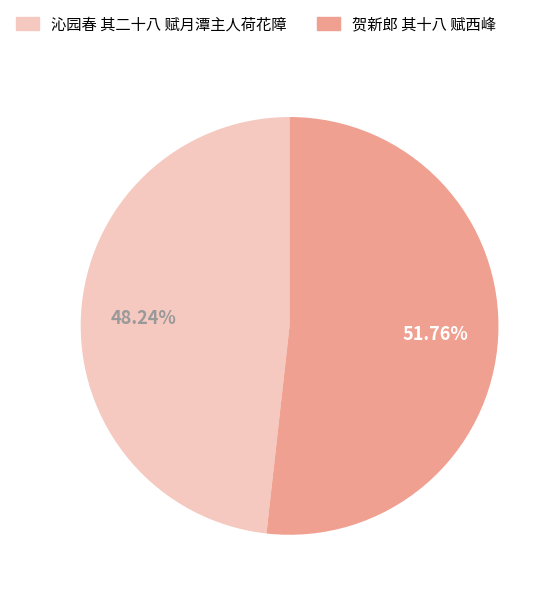

Which category accounts for the majority?

贺新郎 其十八 赋西峰